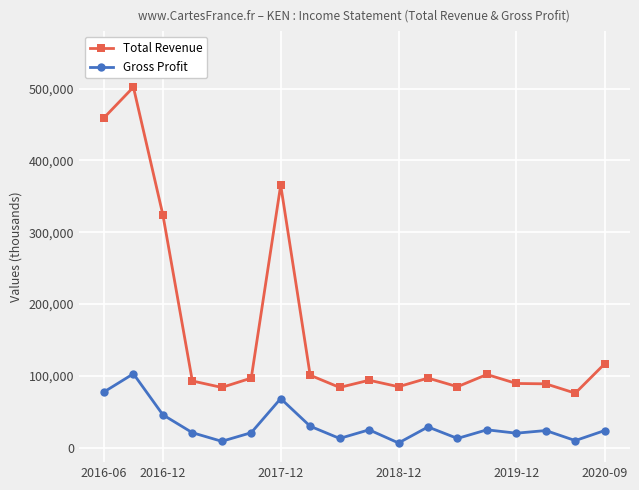

At how many categories does at least one series exceed 250375?

4